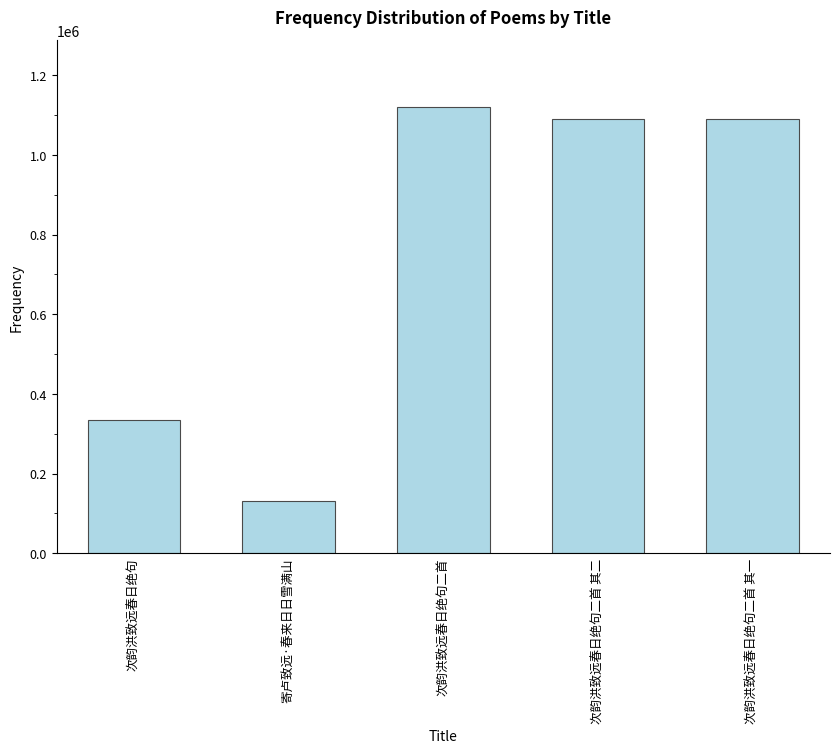

At which category does the chart reach its minimum across all series?

寄卢致远·春来日日雪满山